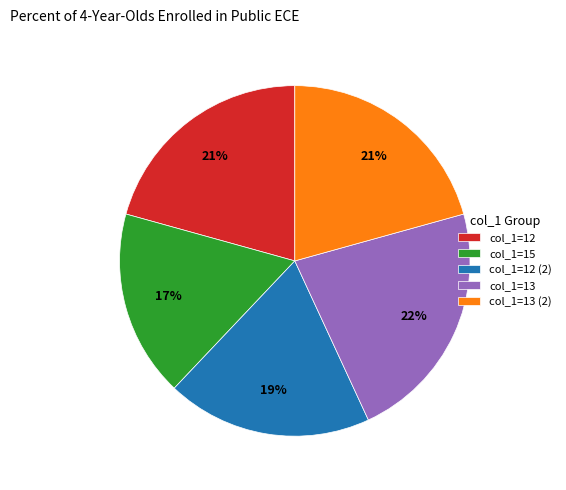

Is the sum of col_1=12 (2) and col_1=15 greater than half?

No